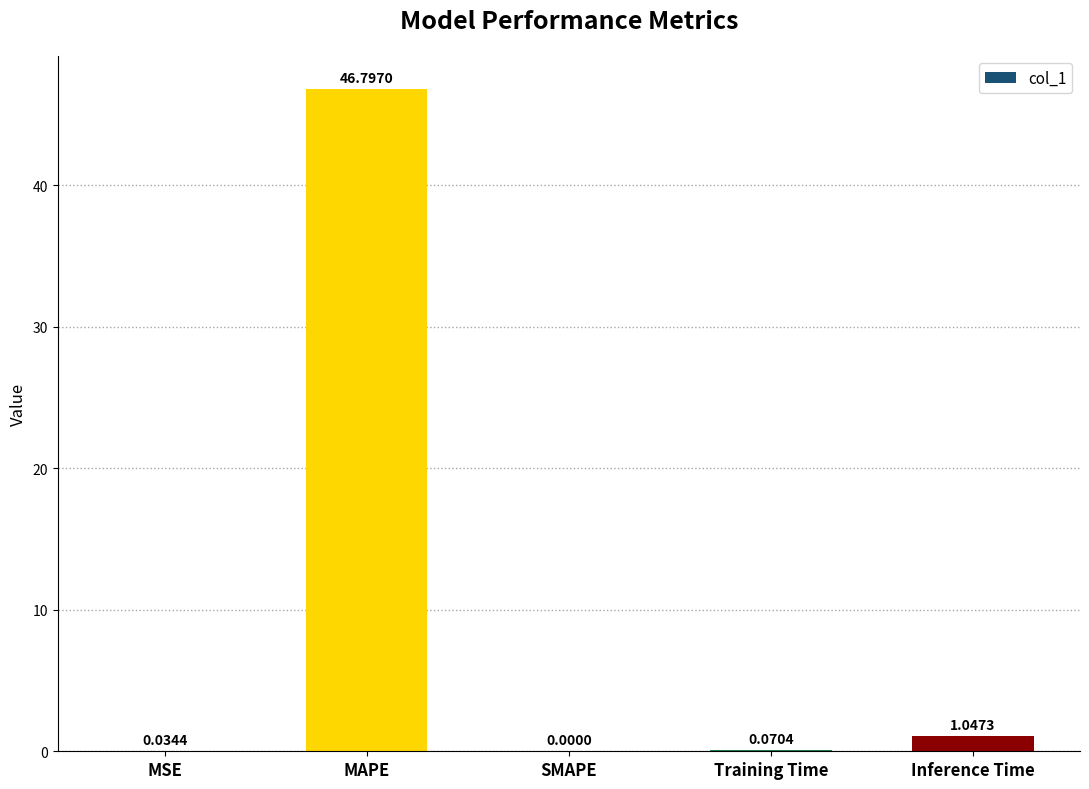

The value at MAPE is 46.8. True or false?

True